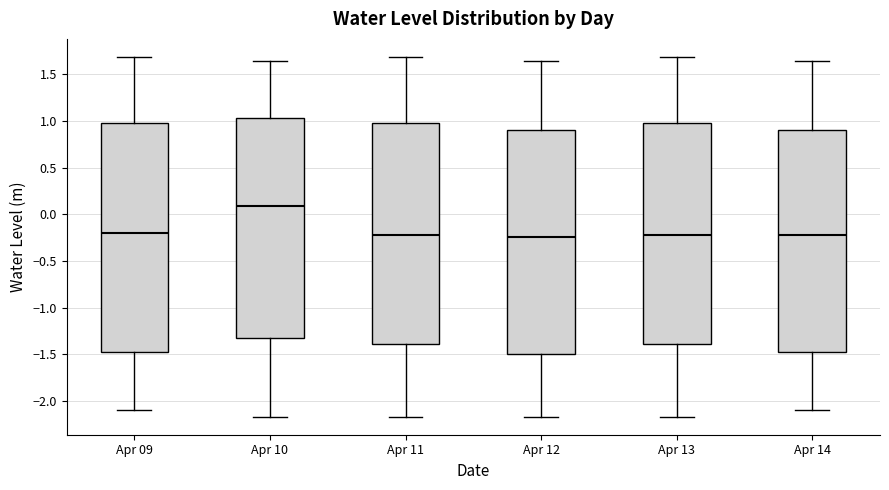

Reading left to right, transcribe this box plot: for each box, give where its median line is, the range the box spans, and where its two whiskers end, as read against the y-axis. The values are not printed on the chart, so give them approximately, as read against the axis.

Apr 09: median -0.20, box -1.50 to 0.95, whiskers -2.10 to 1.70
Apr 10: median 0.10, box -1.35 to 1.05, whiskers -2.15 to 1.65
Apr 11: median -0.20, box -1.40 to 0.95, whiskers -2.15 to 1.70
Apr 12: median -0.25, box -1.50 to 0.90, whiskers -2.15 to 1.65
Apr 13: median -0.20, box -1.40 to 0.95, whiskers -2.15 to 1.70
Apr 14: median -0.20, box -1.50 to 0.90, whiskers -2.10 to 1.65